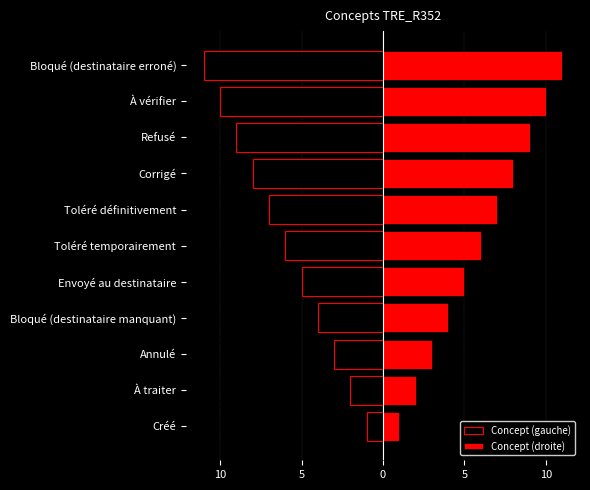

Count the Concept (gauche) values in the range -9 to -3.

7